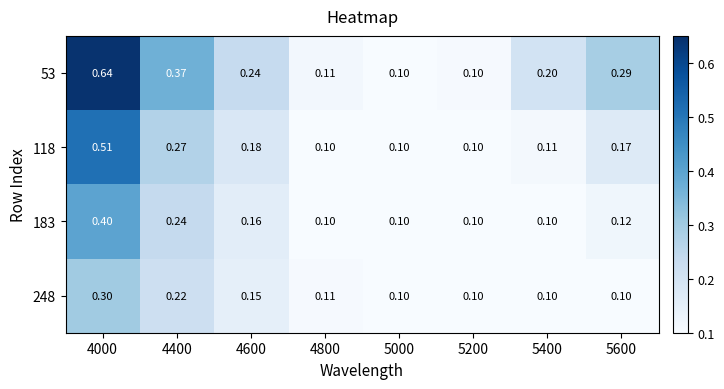

Is the value of 118 at 4400 greater than the value of 183 at 5200?

Yes